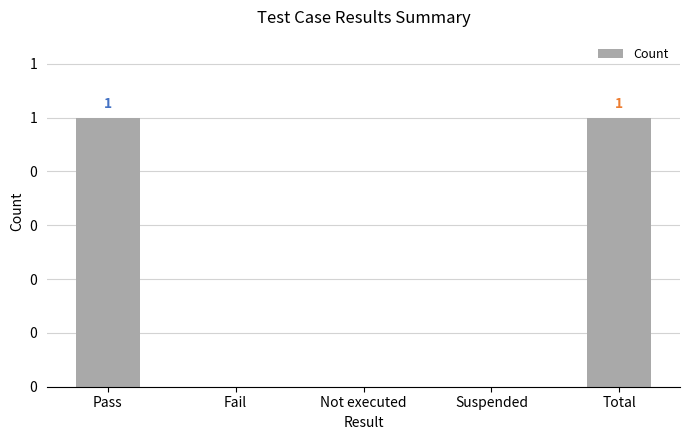

List the labels in order of value, largest first.

Pass, Total, Fail, Not executed, Suspended